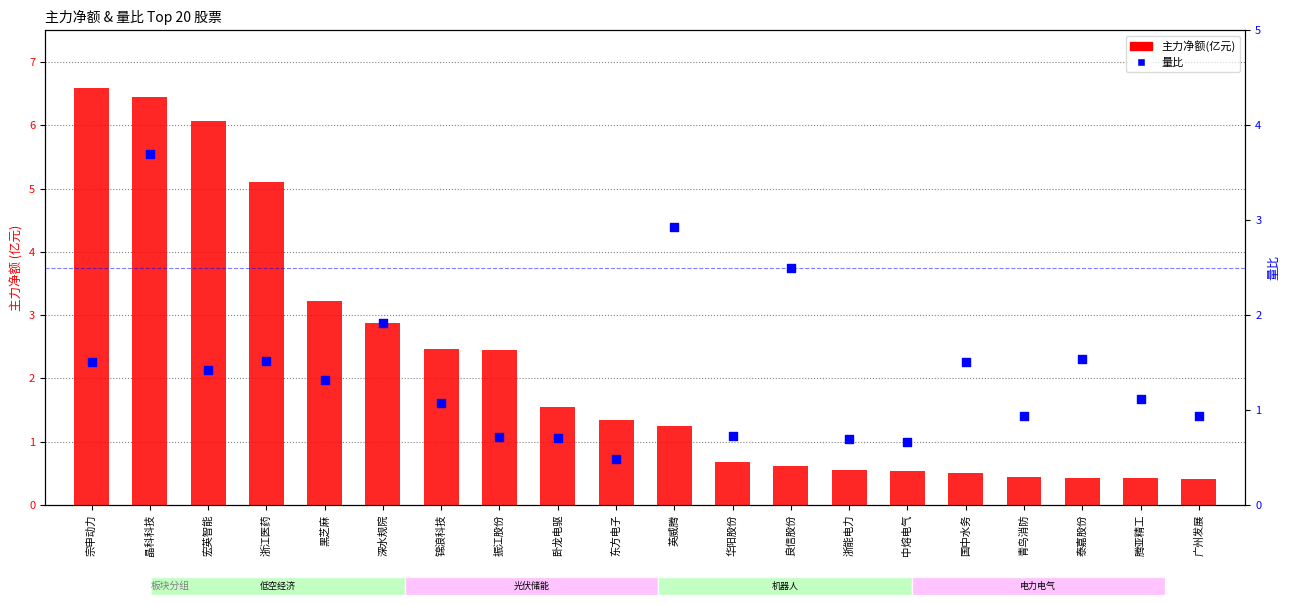

Which series has the widest spread of Y values?

主力净额(亿元)